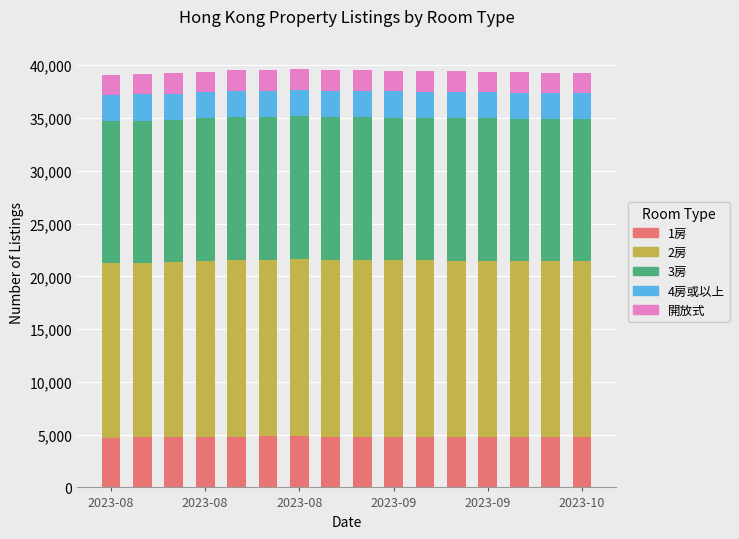

What are all the series names shown in the legend?

1房, 2房, 3房, 4房或以上, 開放式